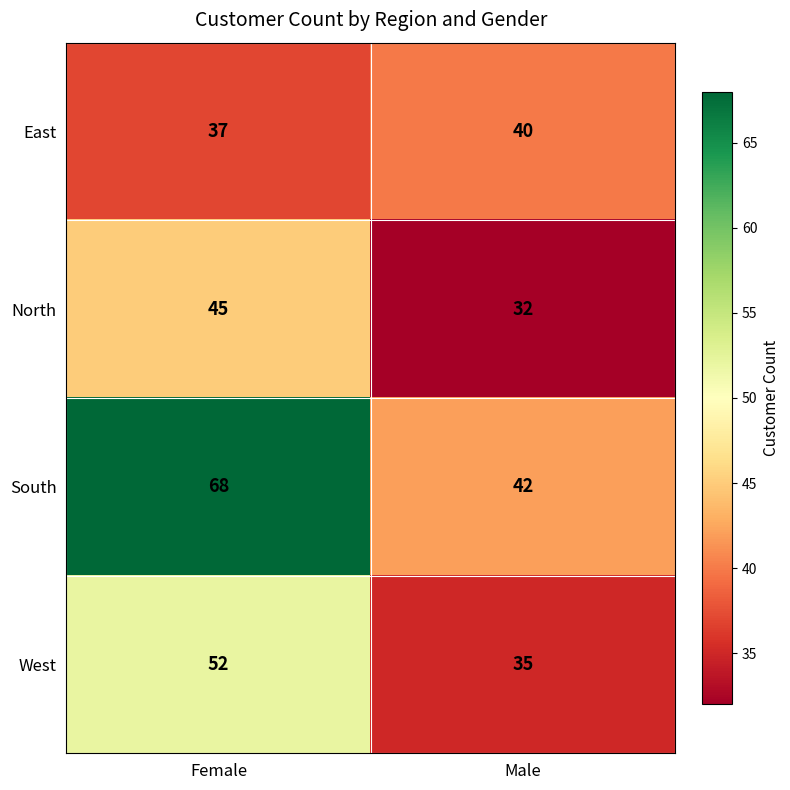

Which label corresponds to the smallest value in the chart?

Male